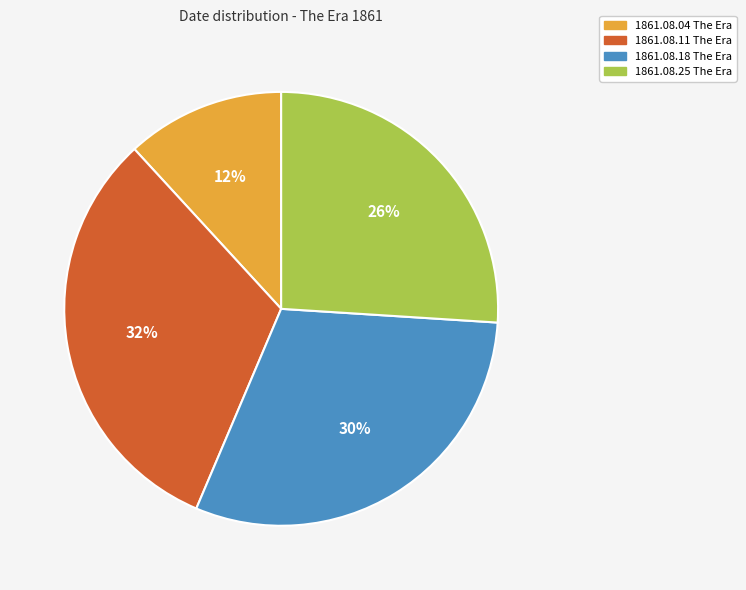

What is the smallest slice in the pie chart?

1861.08.04 The Era